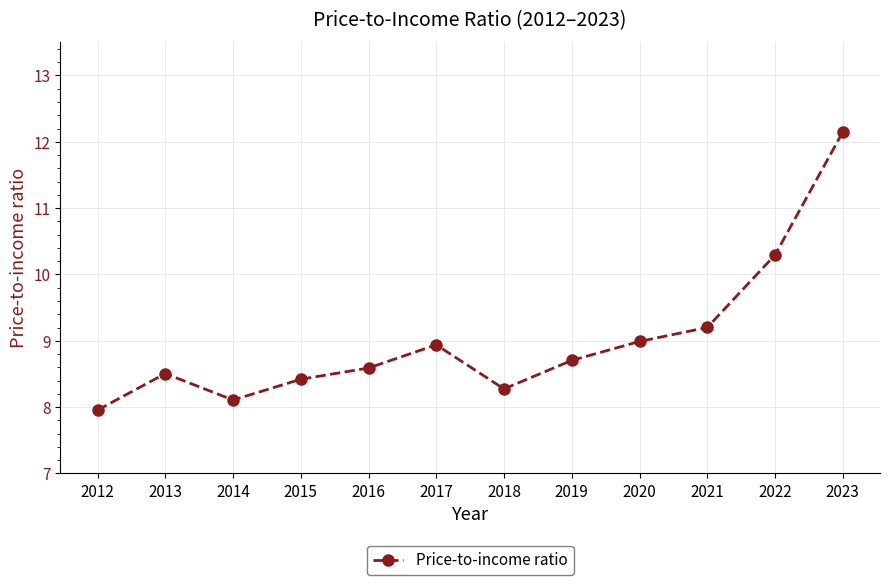

What is the greatest value displayed?

12.1